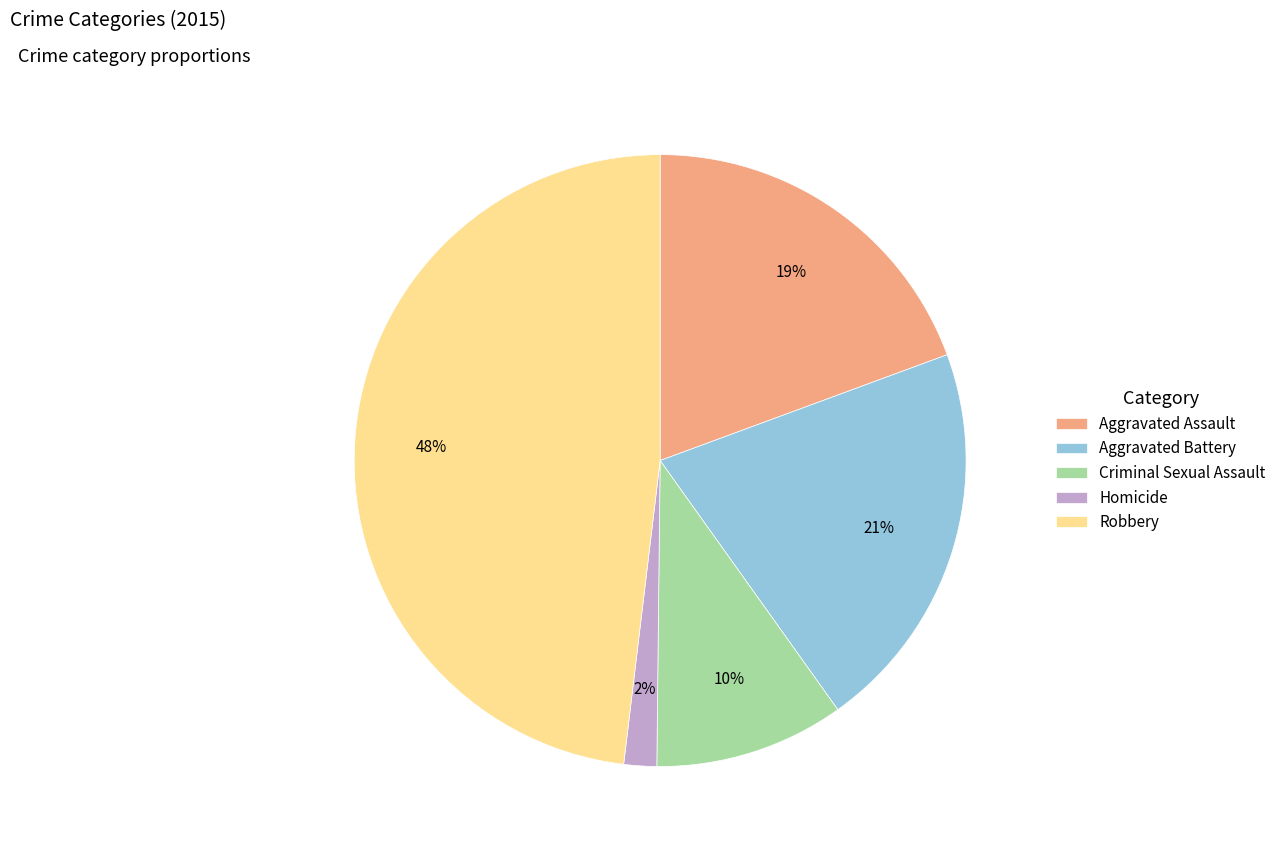

Count the number of slices in the pie.

5